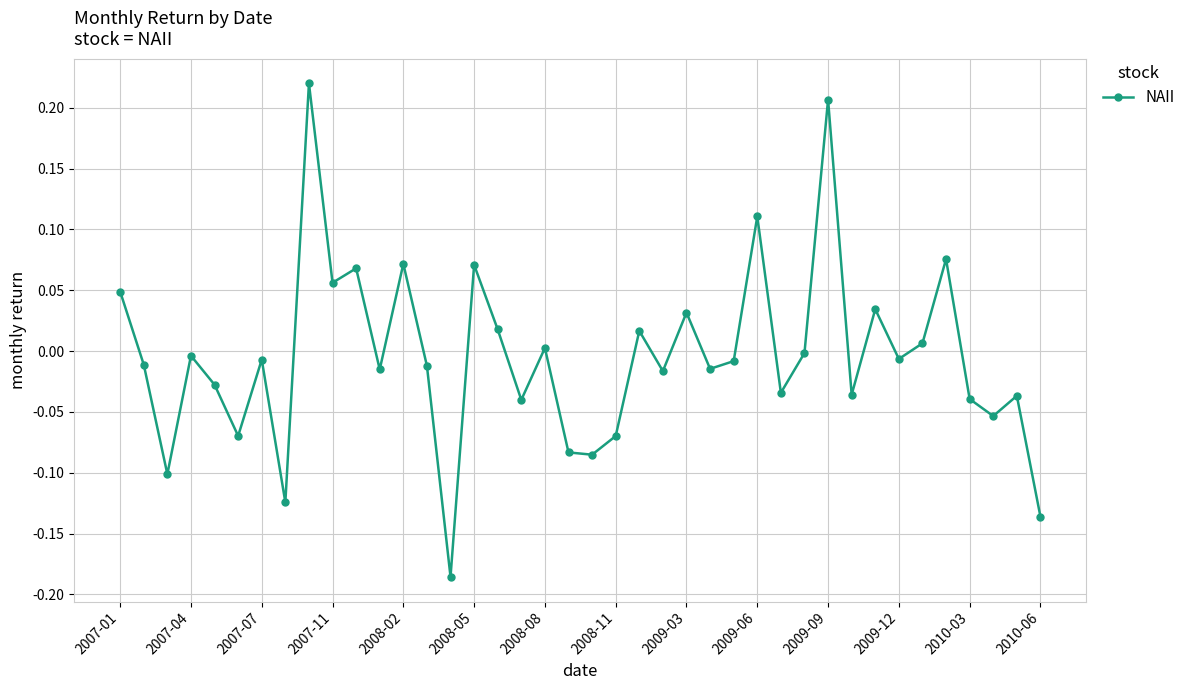

How many points are lower than both their immediate neighbors (excluding endpoints)?

14